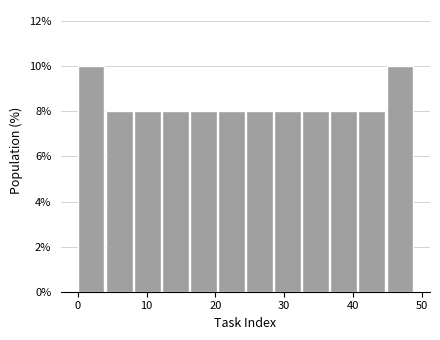

Reading left to right, transcribe this chart: for each bar, give the range it covers on the x-axis and its height. Neither the bar edges nor the heights are printed on the chart, so give them approximately, as read against the axes.

0 to 4: 10
4 to 8: 8
8 to 12: 8
12 to 16: 8
16 to 20: 8
20 to 25: 8
25 to 29: 8
29 to 33: 8
33 to 37: 8
37 to 41: 8
41 to 45: 8
45 to 49: 10